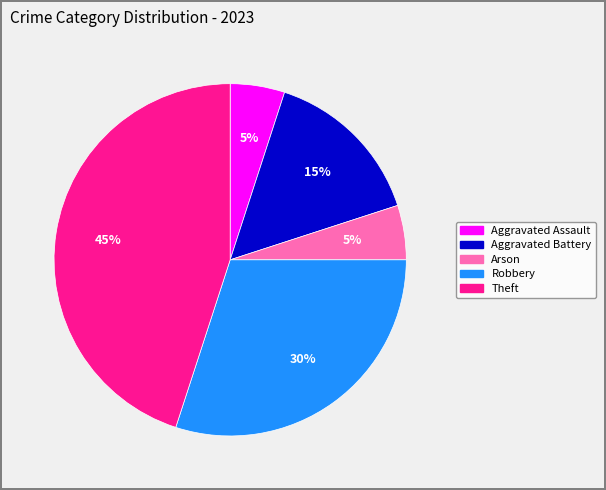

True or false: Aggravated Assault accounts for 5% of the total.

True